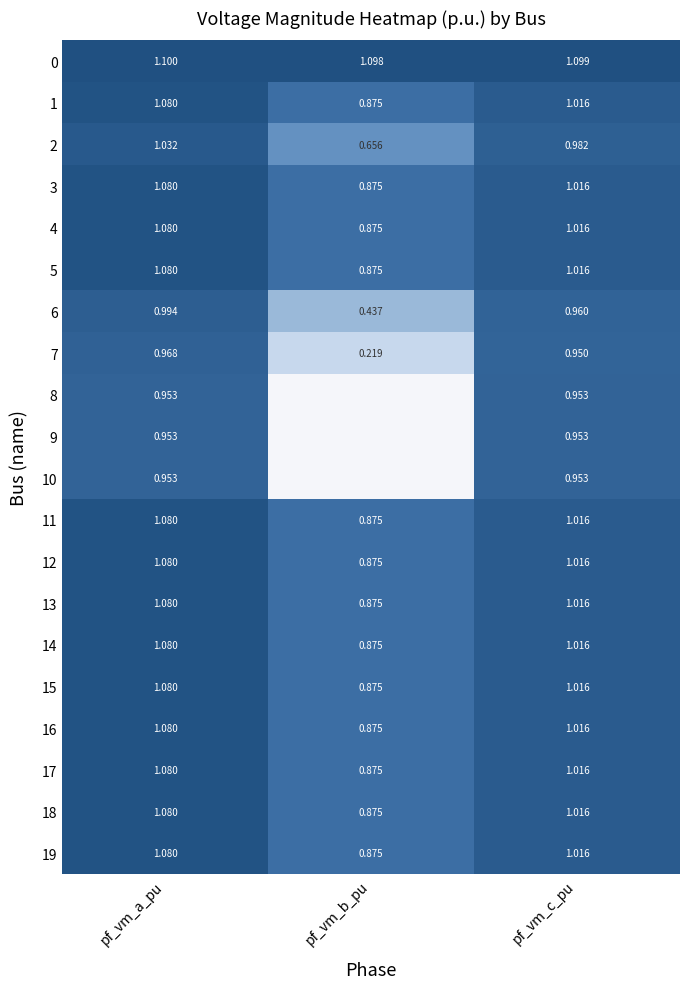

Is the value of 0 at pf_vm_c_pu greater than the value of 3 at pf_vm_b_pu?

Yes